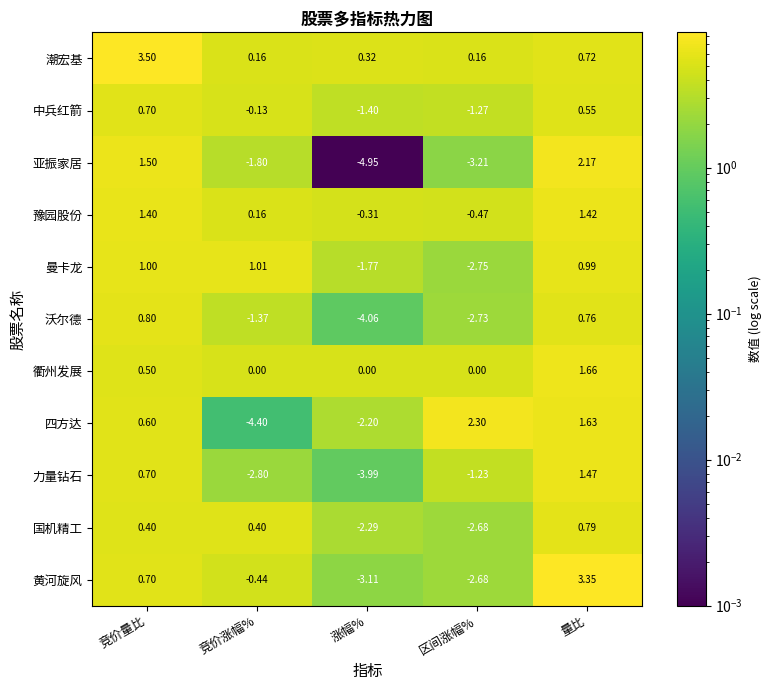

How many positive values does the 亚振家居 series have?

2